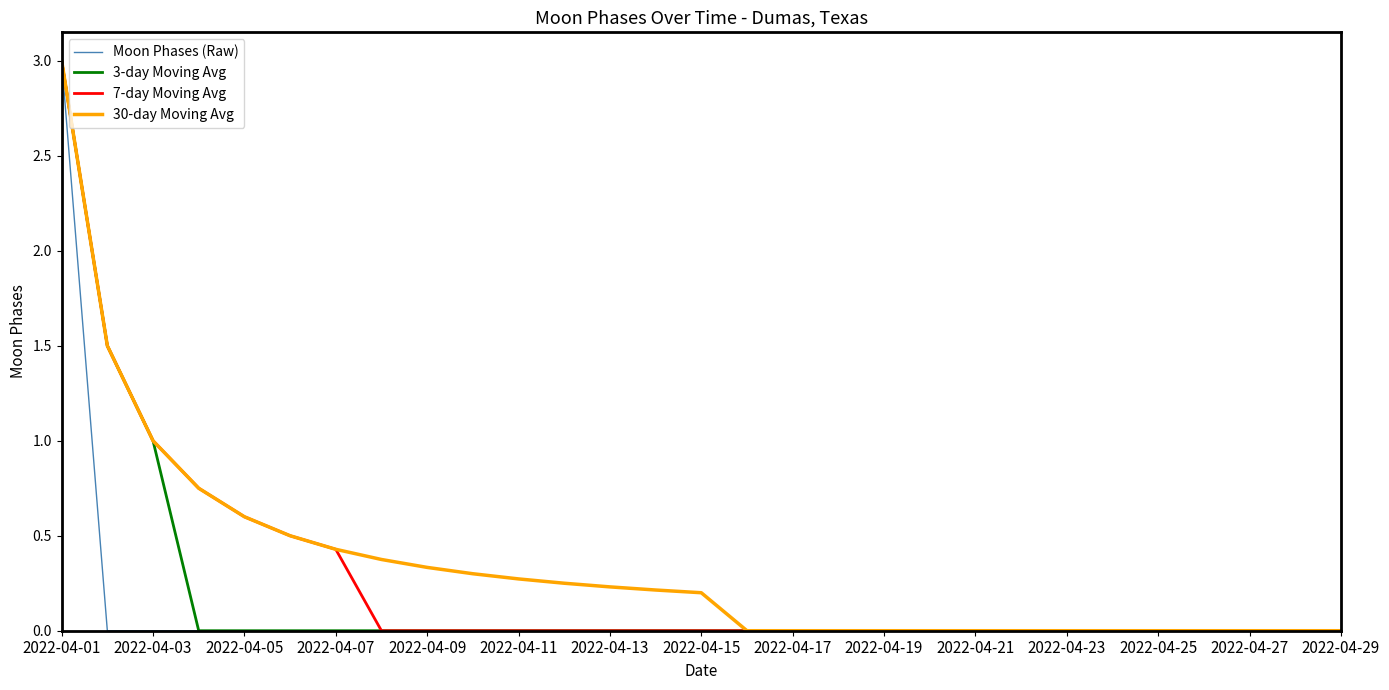

True or false: 3-day Moving Avg has more than 2 interior local peaks.

False